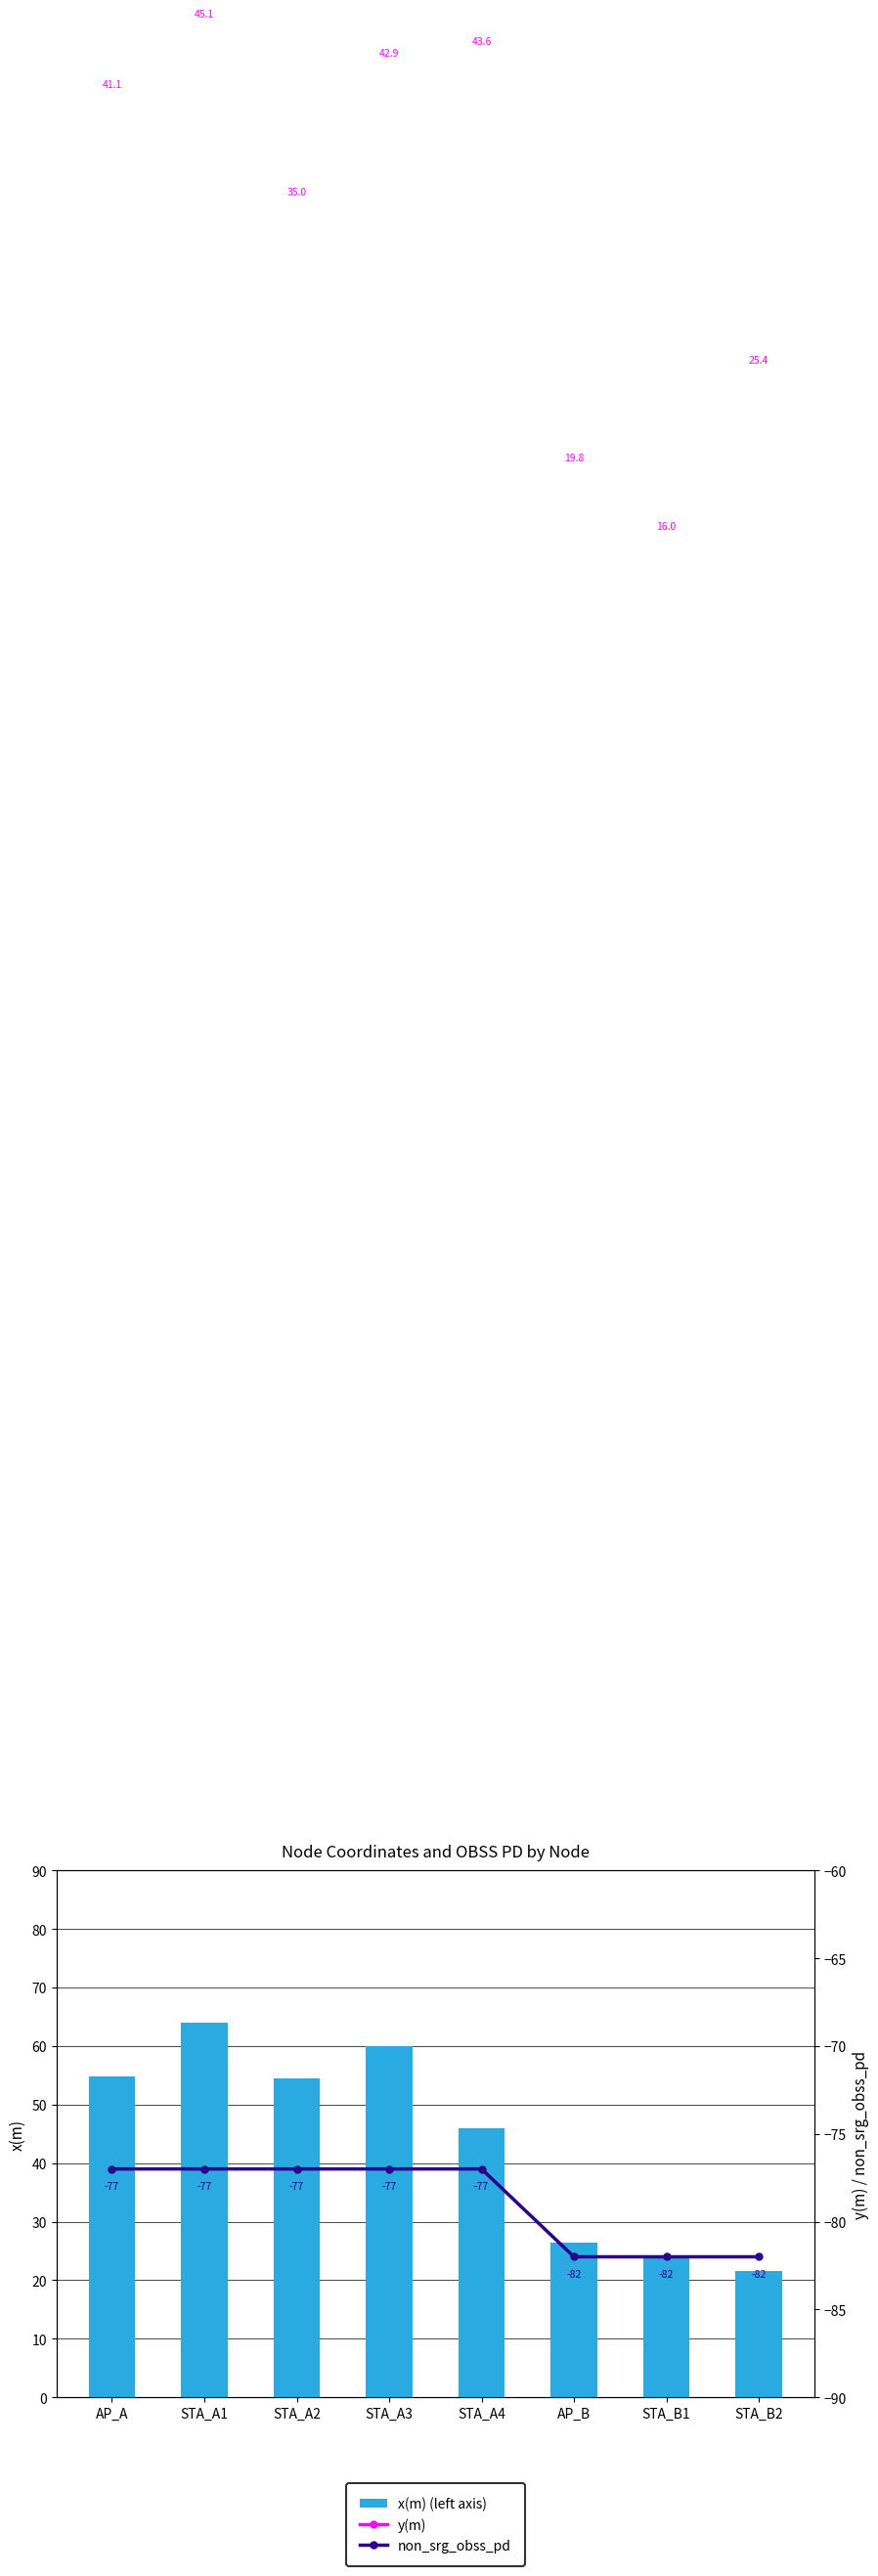

What is the total value across all series at STA_A2?

12.5